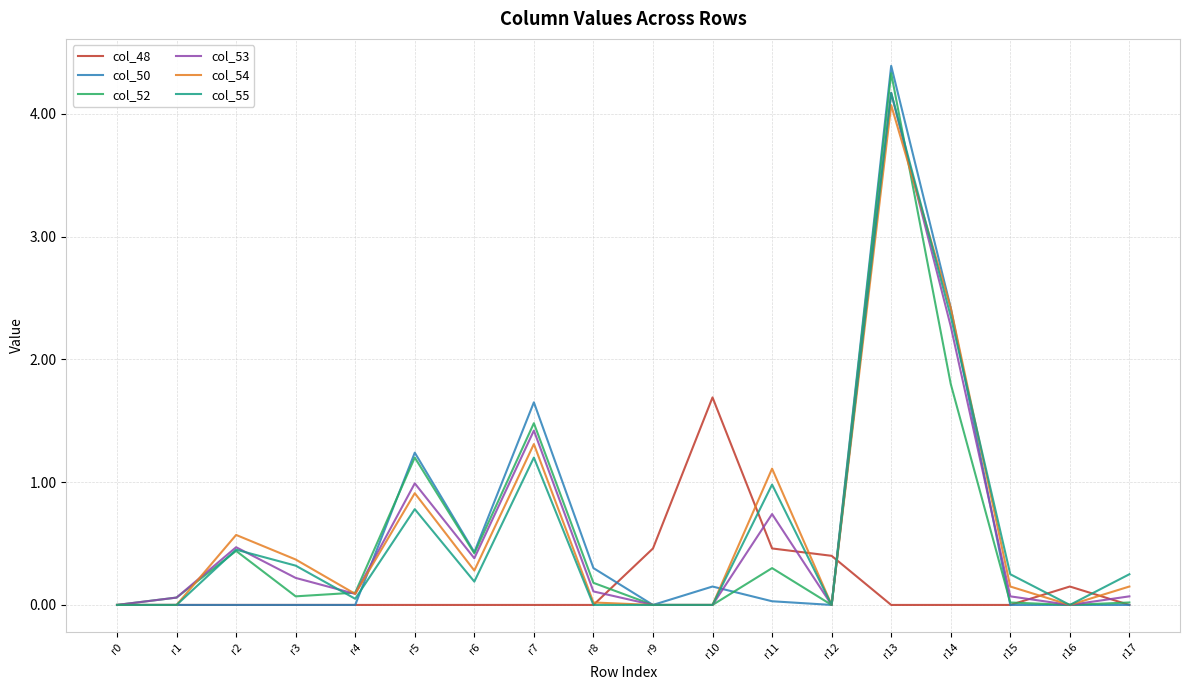

What value does the col_55 series have at r7?

1.2